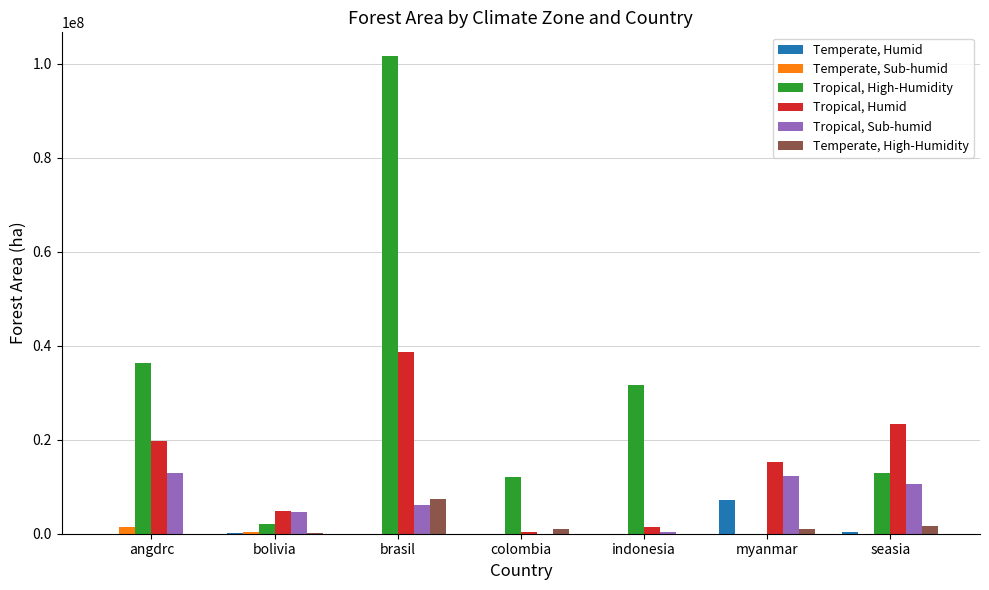

What is the difference between the Temperate, High-Humidity values at indonesia and seasia?

1727501